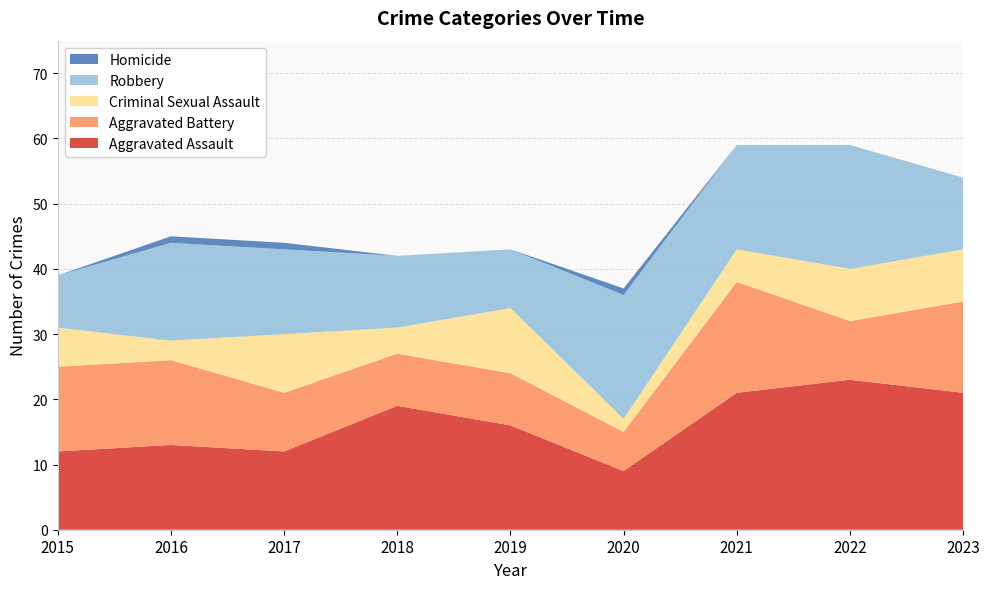

Reading left to right, extract all data points from this chart.

Aggravated Assault: 2015=12	2016=13	2017=12	2018=19	2019=16	2020=9	2021=21	2022=23	2023=21
Aggravated Battery: 2015=13	2016=13	2017=9	2018=8	2019=8	2020=6	2021=17	2022=9	2023=14
Criminal Sexual Assault: 2015=6	2016=3	2017=9	2018=4	2019=10	2020=2	2021=5	2022=8	2023=8
Robbery: 2015=8	2016=15	2017=13	2018=11	2019=9	2020=19	2021=16	2022=19	2023=11
Homicide: 2015=0	2016=1	2017=1	2018=0	2019=0	2020=1	2021=0	2022=0	2023=0